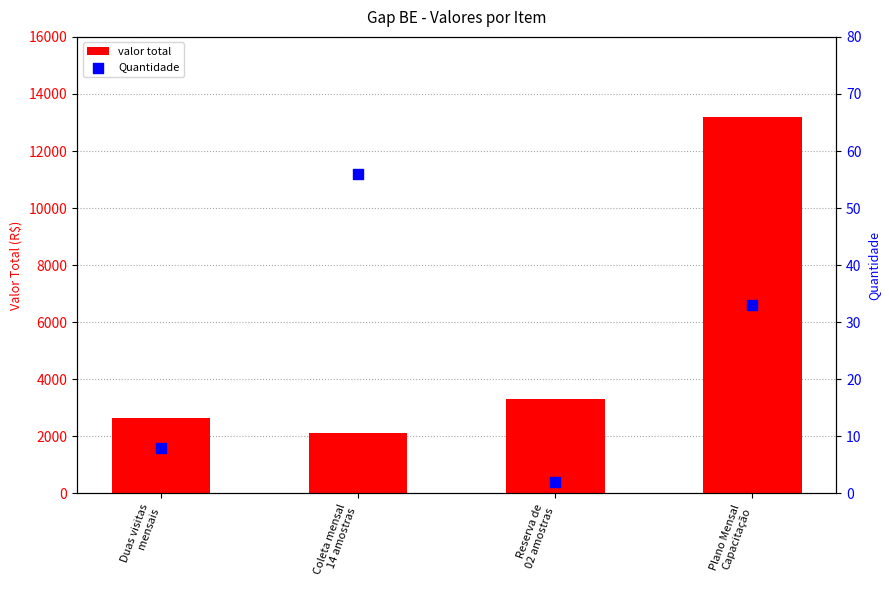

Which series has the widest spread of Y values?

valor total